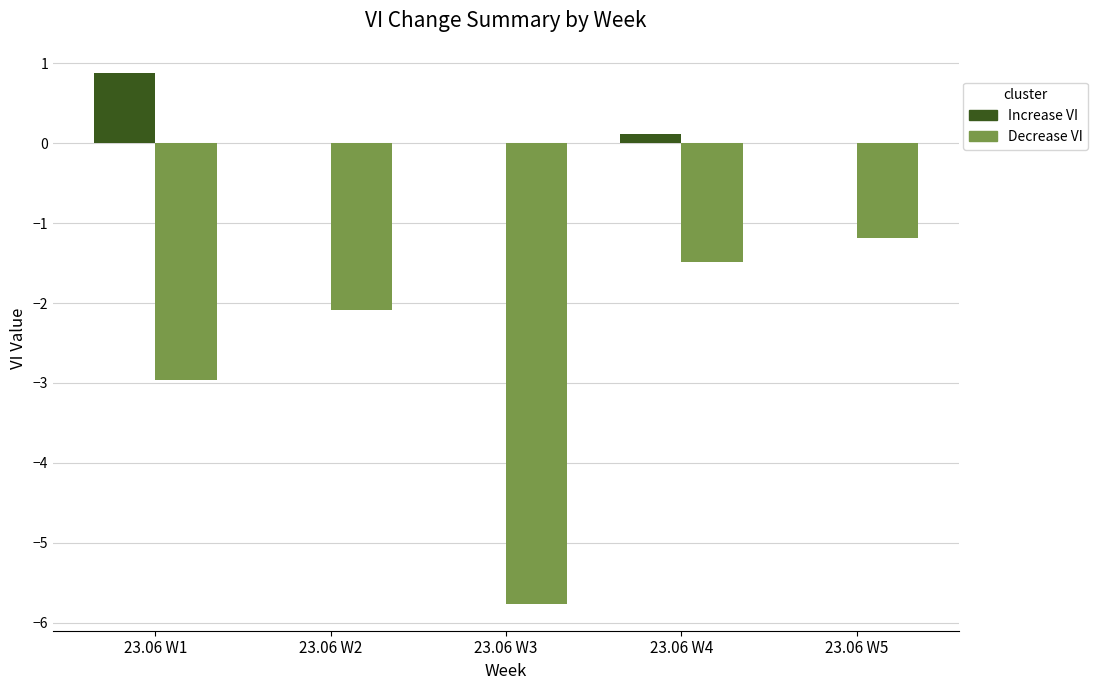

What is the maximum value shown in the chart?

0.9